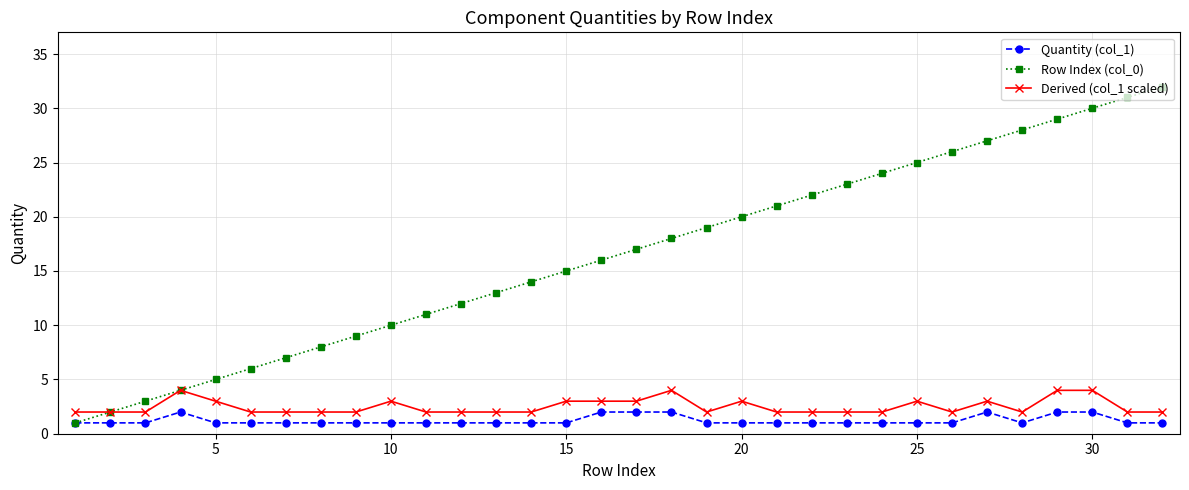

What is the highest value of the Row Index (col_0) series?

32